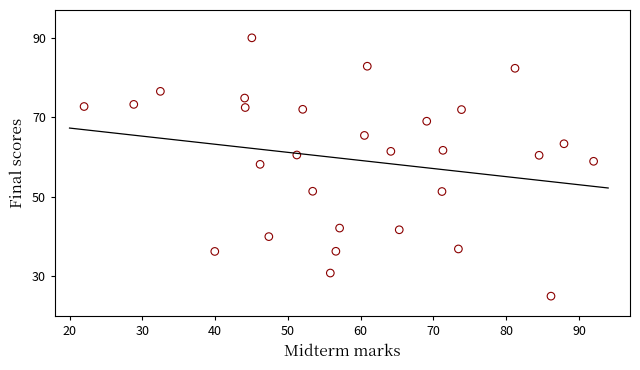

What is the range of X values (max minus min)?

70.0